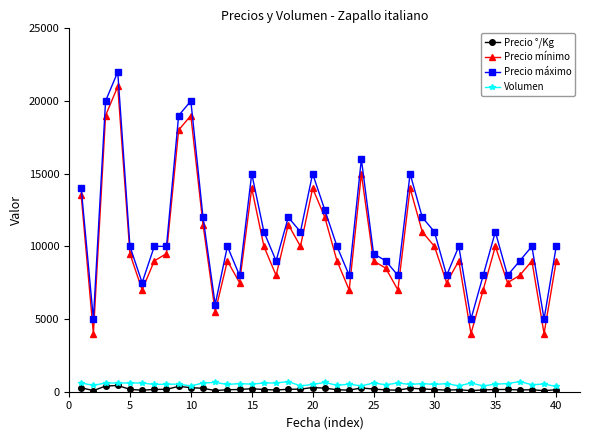

True or false: Precio mínimo and Volumen cross at least once.

False